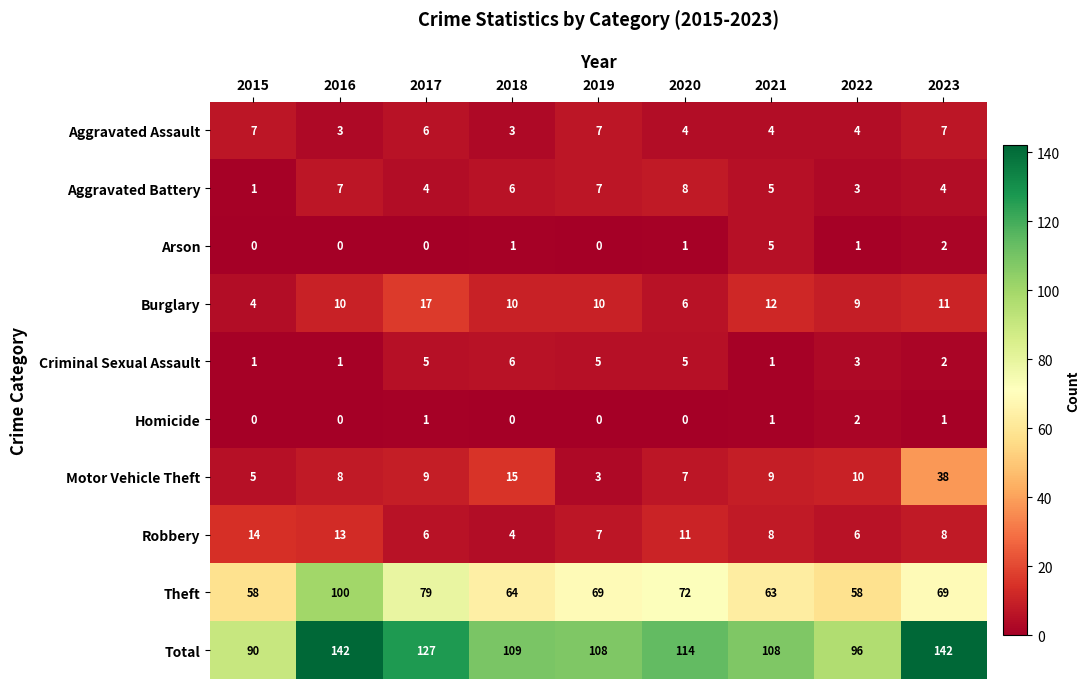

What is the difference between the highest and lowest values at 2023?

141